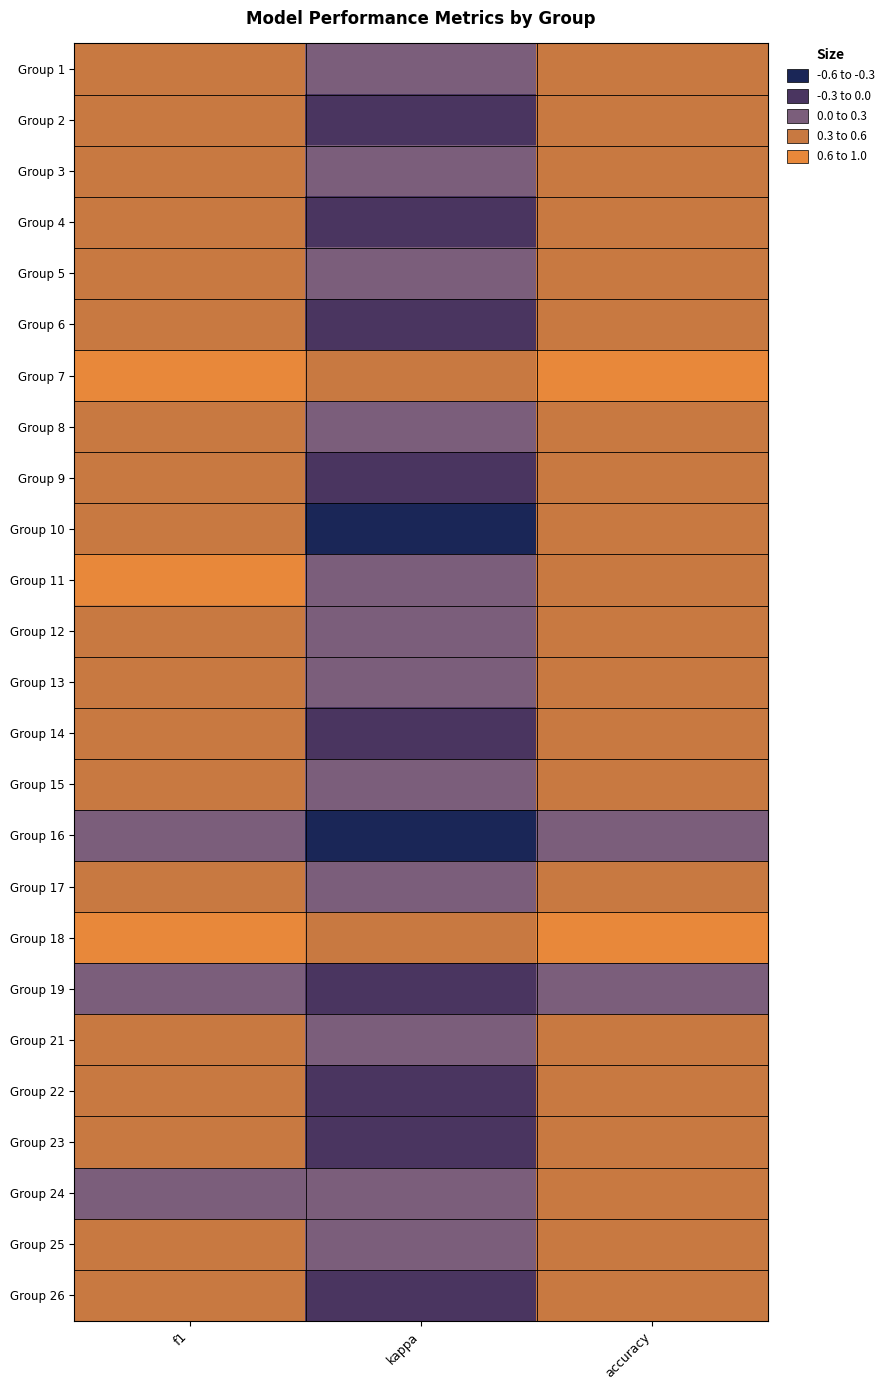

Reading right to left, transcribe all the data shown in this chart.

Group 1: accuracy=0.6	kappa=0.1	f1=0.6
Group 2: accuracy=0.5	kappa=-0.1	f1=0.5
Group 3: accuracy=0.6	kappa=0.3	f1=0.5
Group 4: accuracy=0.4	kappa=-0.2	f1=0.3
Group 5: accuracy=0.3	kappa=0.1	f1=0.3
Group 6: accuracy=0.5	kappa=-0.1	f1=0.3
Group 7: accuracy=0.7	kappa=0.4	f1=0.7
Group 8: accuracy=0.4	kappa=0.1	f1=0.3
Group 9: accuracy=0.4	kappa=-0.0	f1=0.4
Group 10: accuracy=0.3	kappa=-0.5	f1=0.3
Group 11: accuracy=0.5	kappa=0.0	f1=0.7
Group 12: accuracy=0.6	kappa=0.2	f1=0.6
Group 13: accuracy=0.5	kappa=0.1	f1=0.4
Group 14: accuracy=0.5	kappa=-0.1	f1=0.4
Group 15: accuracy=0.5	kappa=0.1	f1=0.5
Group 16: accuracy=0.3	kappa=-0.5	f1=0.3
Group 17: accuracy=0.5	kappa=0.1	f1=0.5
Group 18: accuracy=0.7	kappa=0.3	f1=0.6
Group 19: accuracy=0.2	kappa=-0.2	f1=0.1
Group 21: accuracy=0.5	kappa=0.0	f1=0.3
Group 22: accuracy=0.5	kappa=-0.1	f1=0.5
Group 23: accuracy=0.4	kappa=-0.2	f1=0.4
Group 24: accuracy=0.3	kappa=0.0	f1=0.2
Group 25: accuracy=0.4	kappa=0.1	f1=0.4
Group 26: accuracy=0.4	kappa=-0.1	f1=0.4